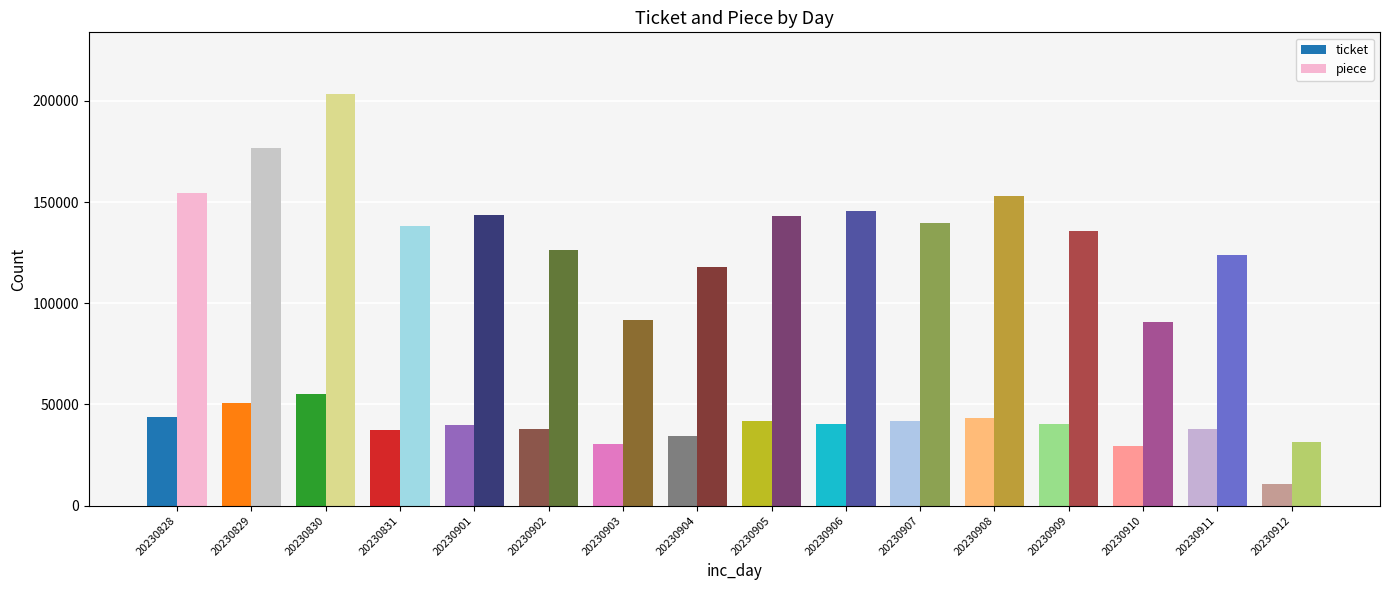

Between 20230829 and 20230903, which is larger?

20230829